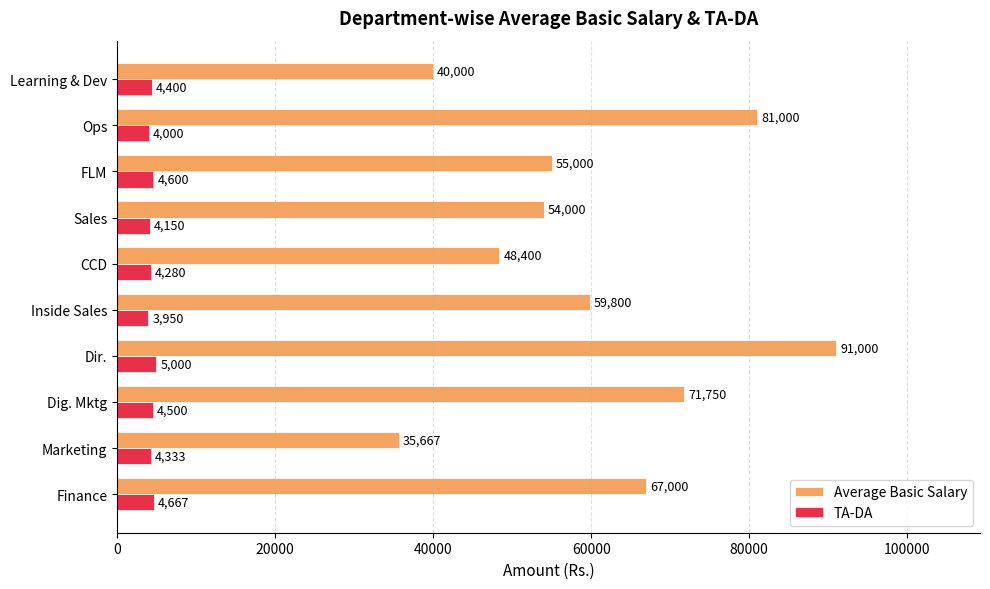

The value of TA-DA at Sales is 4150. True or false?

True